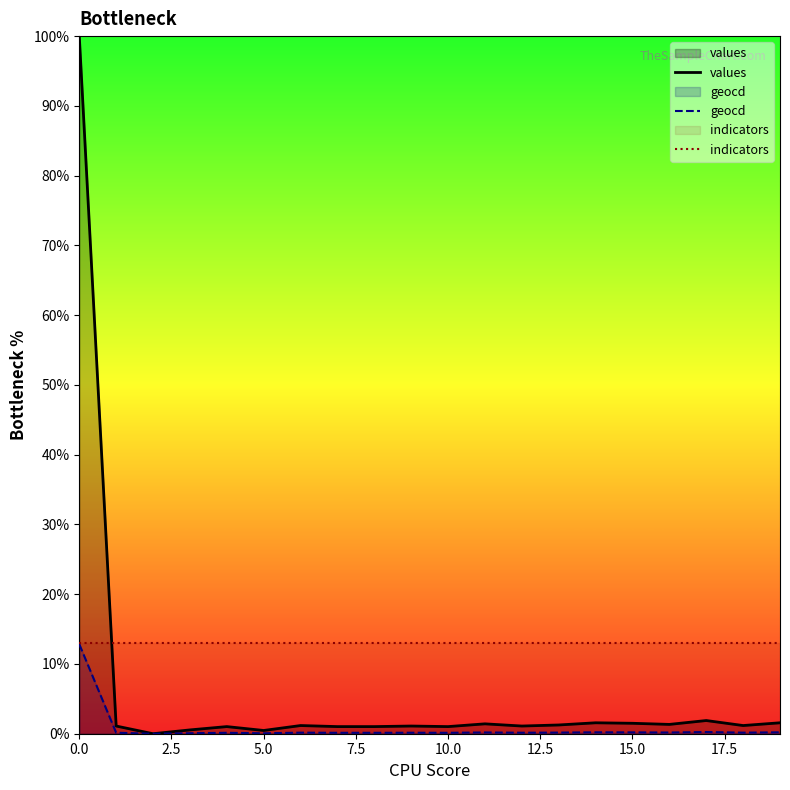

What is the highest value of the geocd series?

12.8